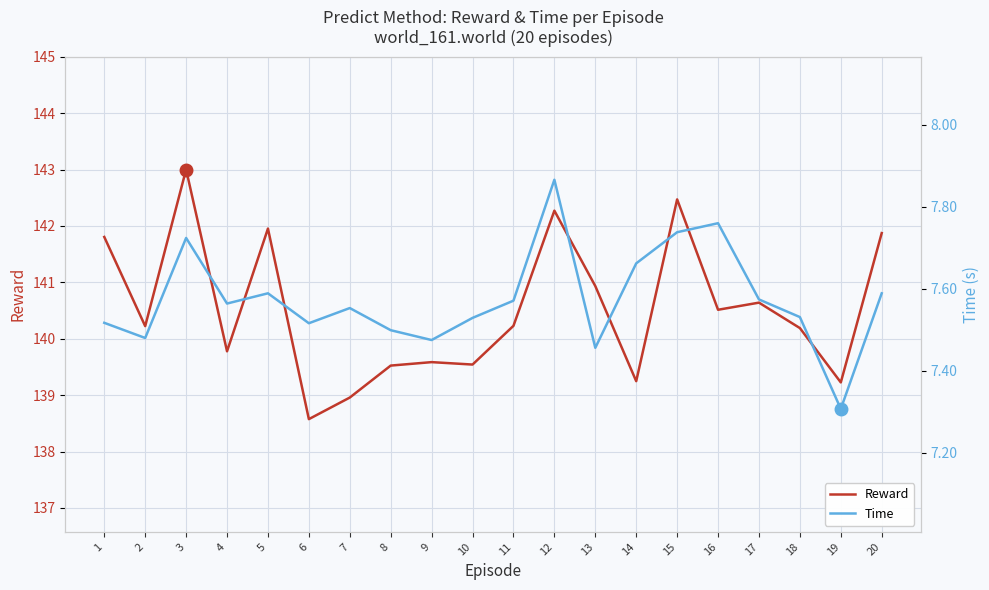

Which series has the largest total across all categories?

Reward